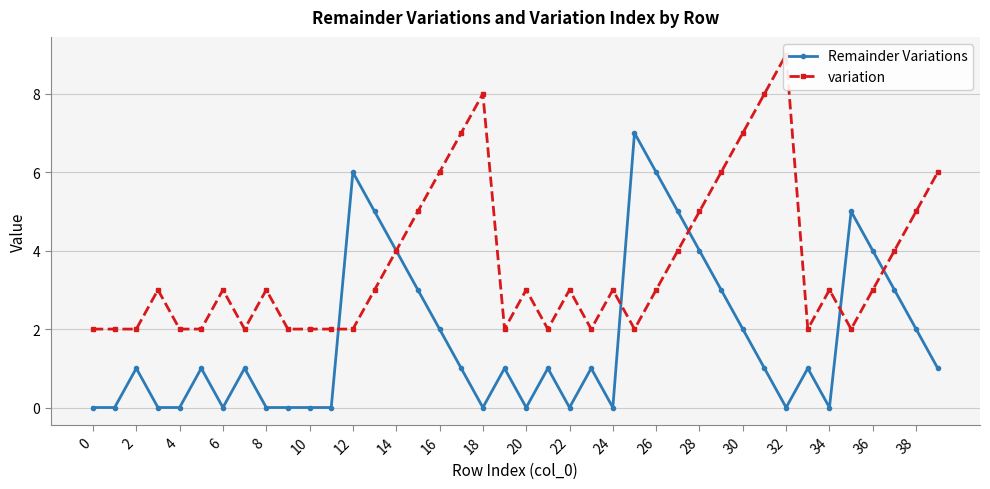

At which label does Remainder Variations reach its peak?

25